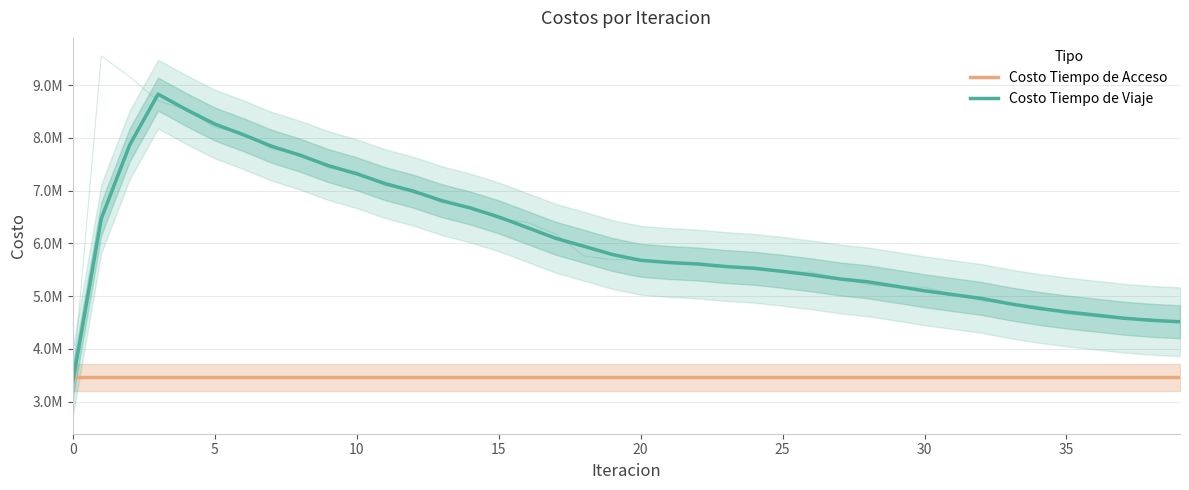

How many categories are shown in the chart?

40